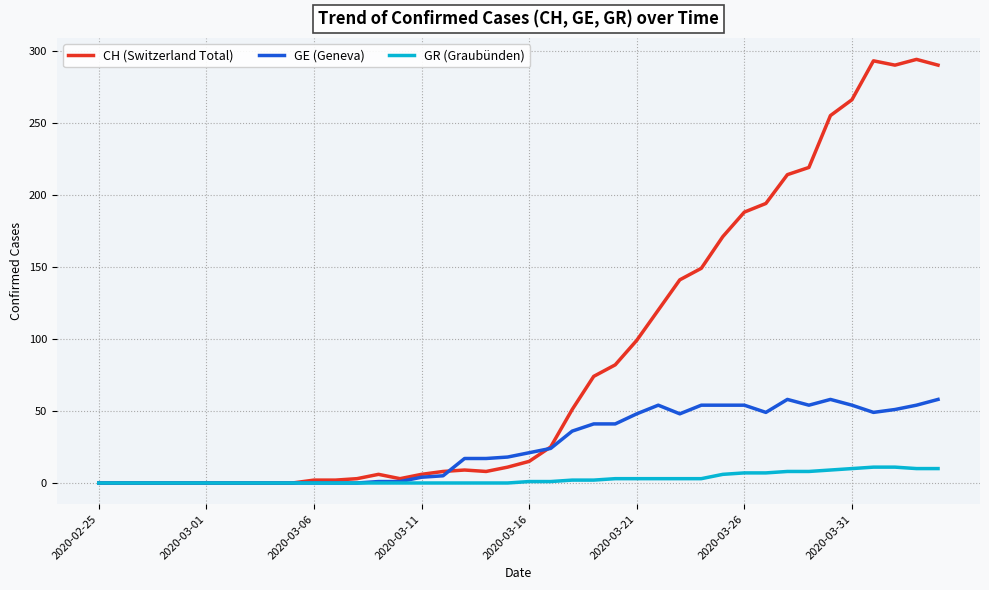

How many categories are shown in the chart?

40